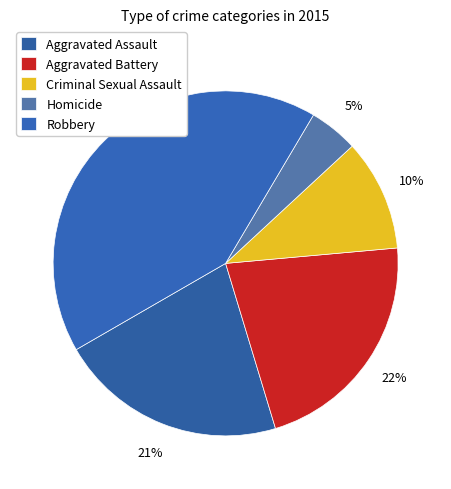

What is the largest slice in the pie chart?

Robbery